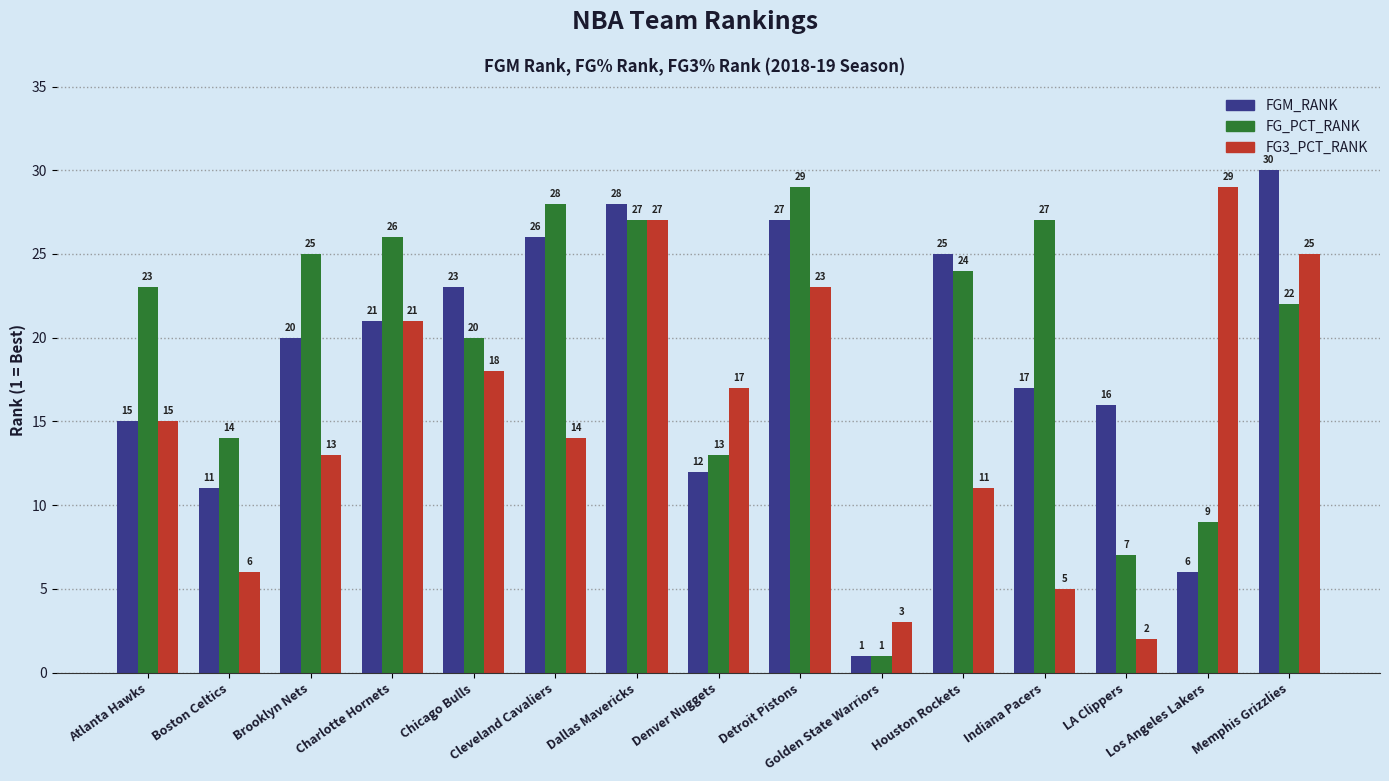

What is the sum of all FG3_PCT_RANK values?

229